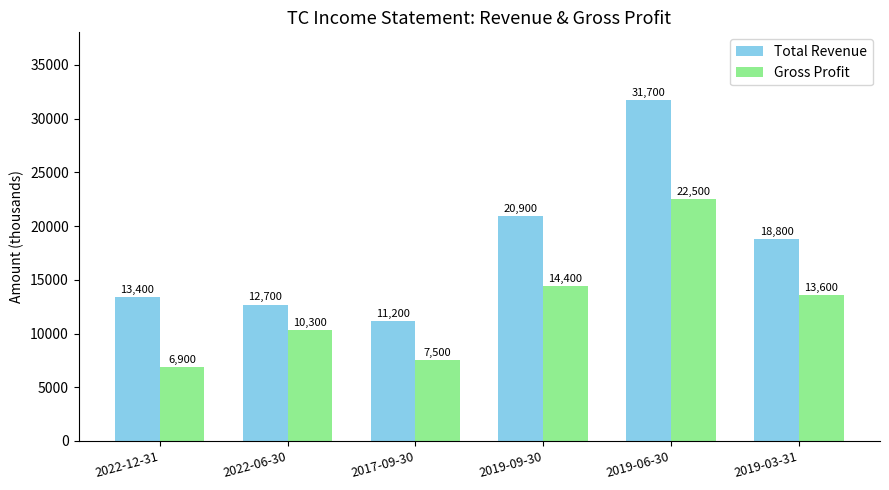

How many series are shown in this chart?

2